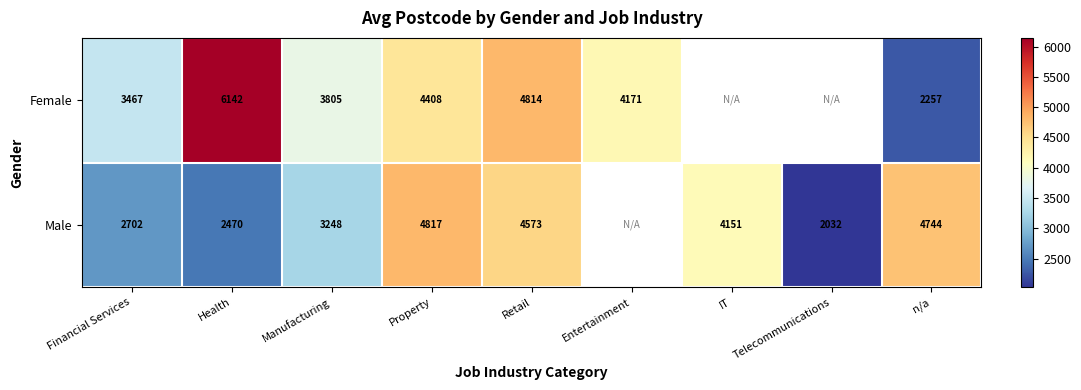

At which category is the sum across all series the highest?

Retail